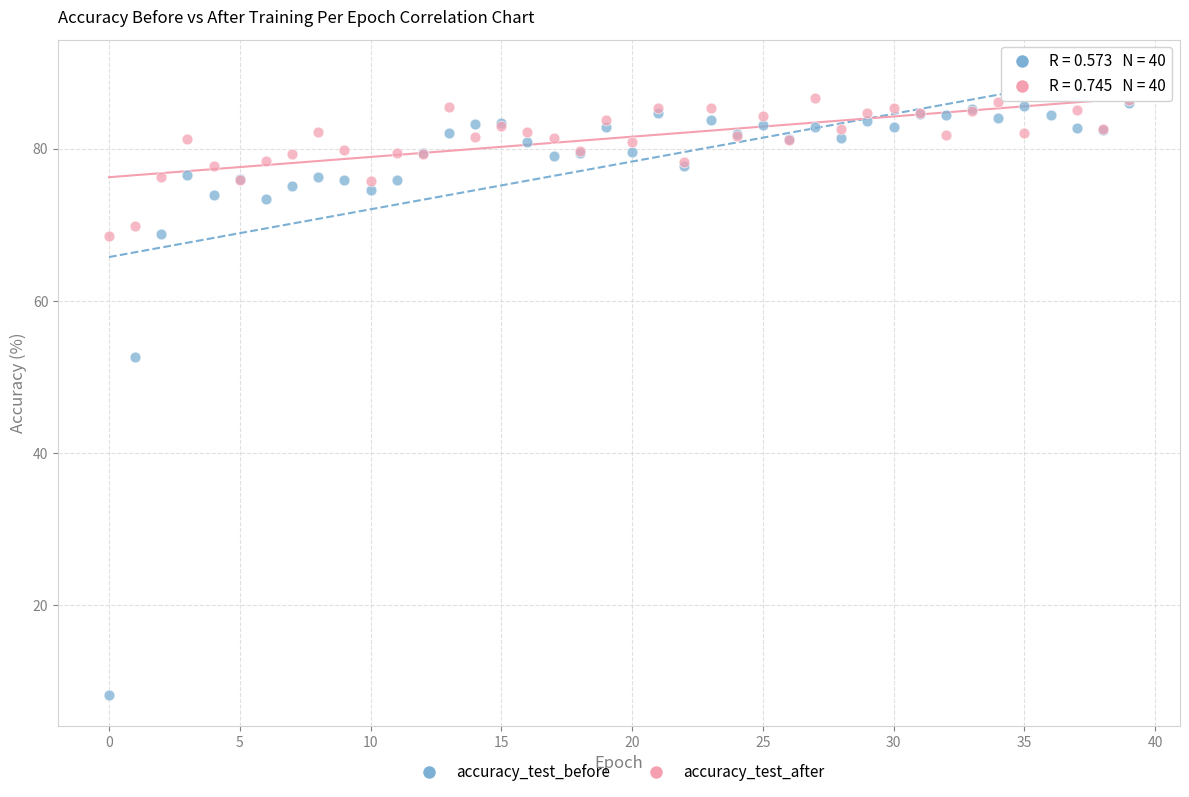

What are all the series names shown in the legend?

accuracy_test_before, accuracy_test_after